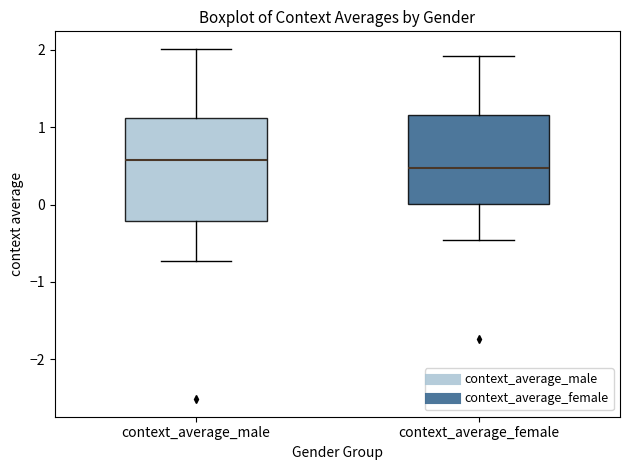

Which box's median line is the highest?

context_average_male